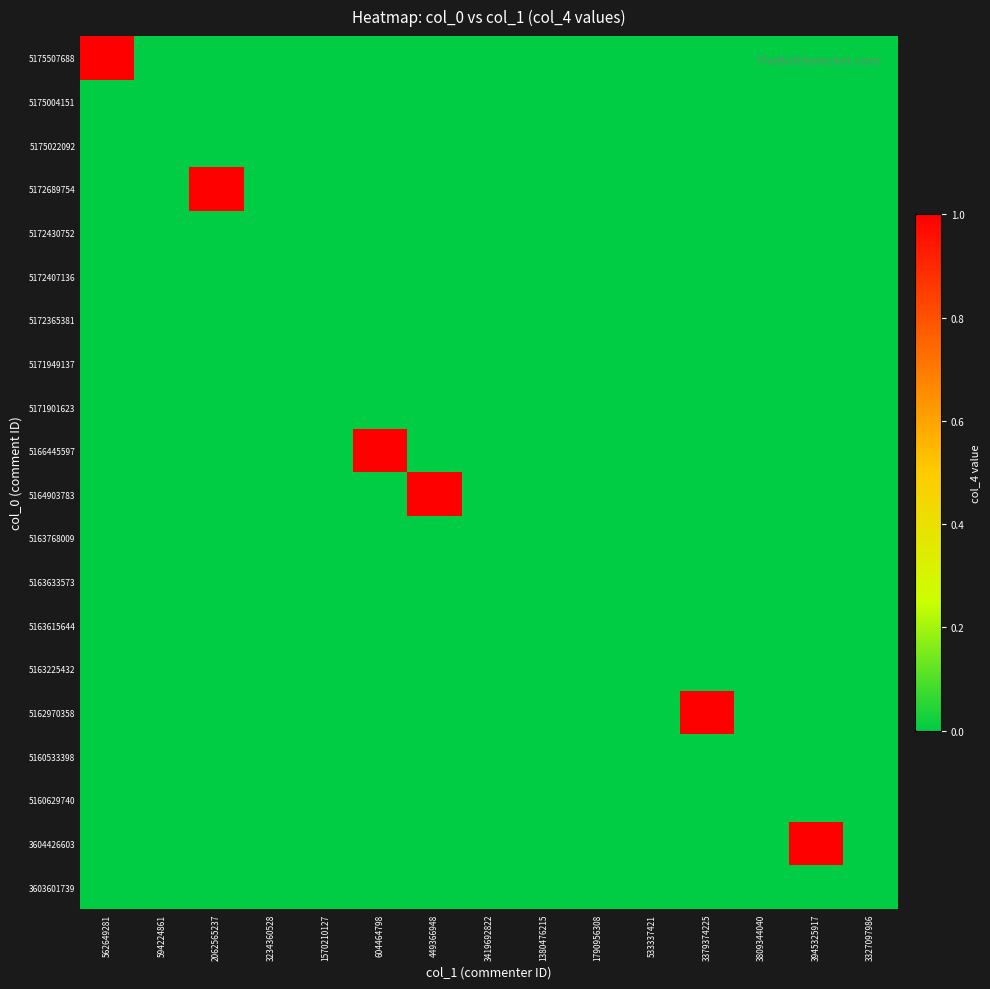

At how many categories does at least one series exceed 0?

6